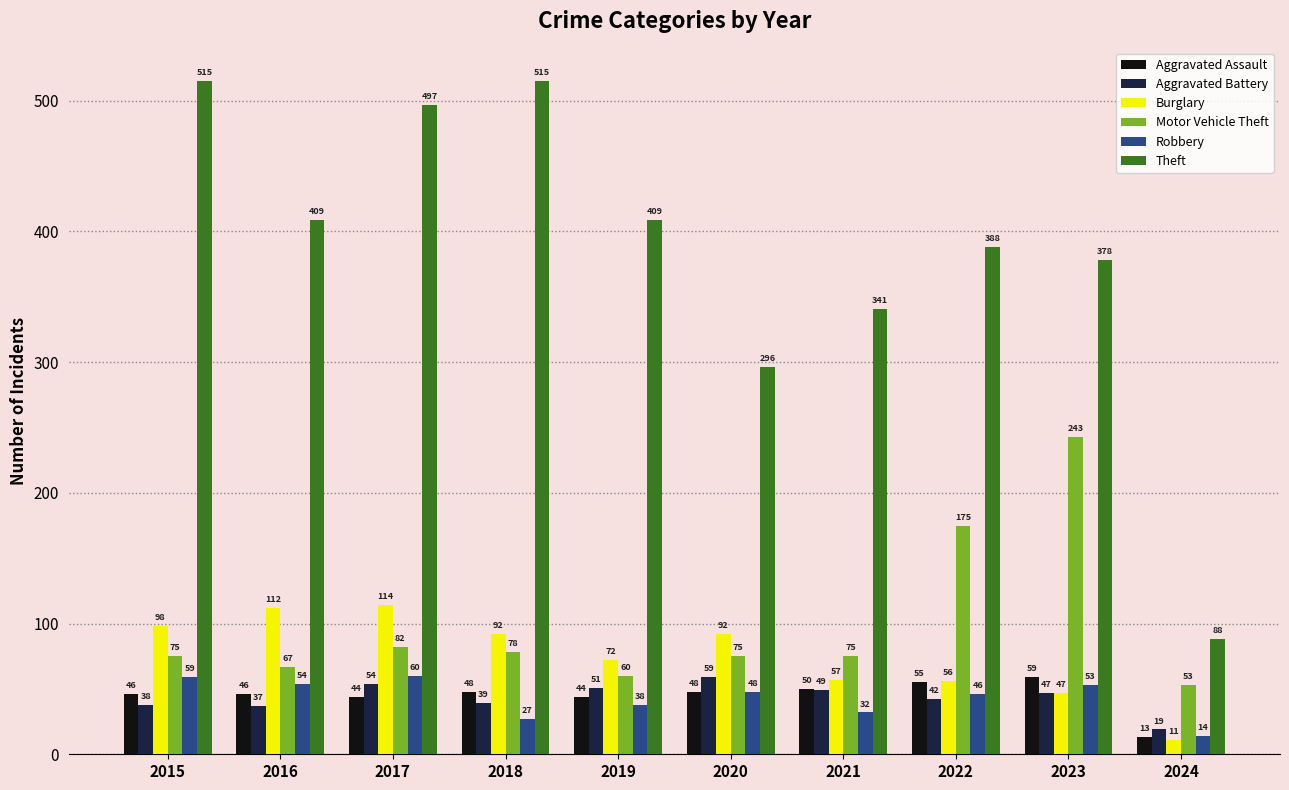

At which label does Burglary reach its minimum?

2024